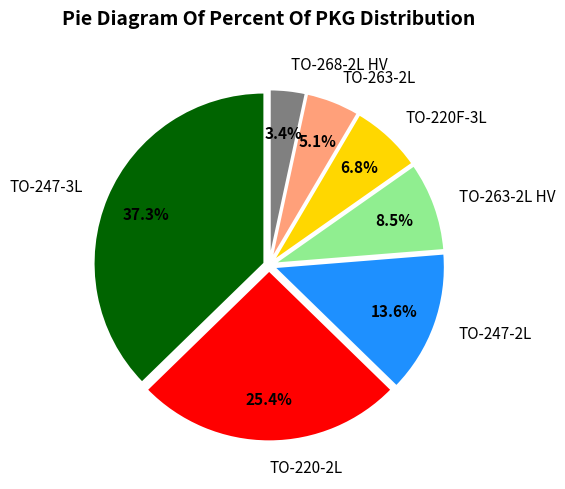

What is the largest slice in the pie chart?

TO-247-3L